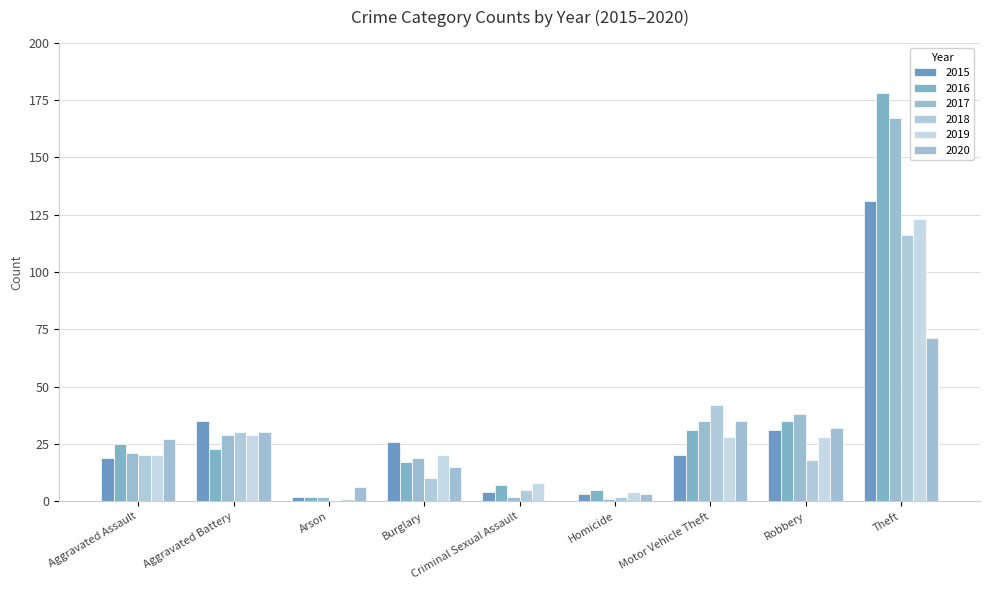

What is the average value of the 2016 series?

36